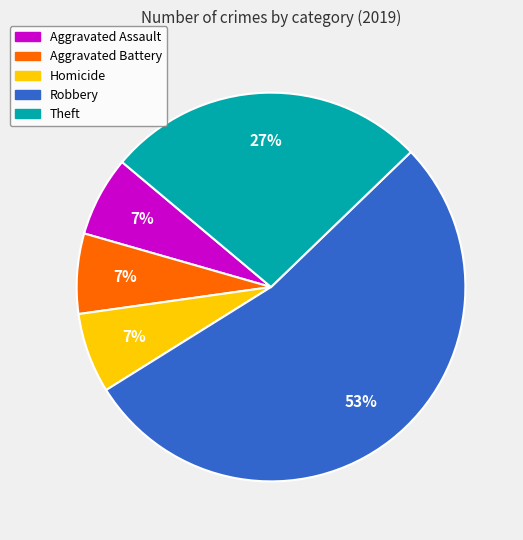

To the nearest percent, what is the average slice percentage?

20%